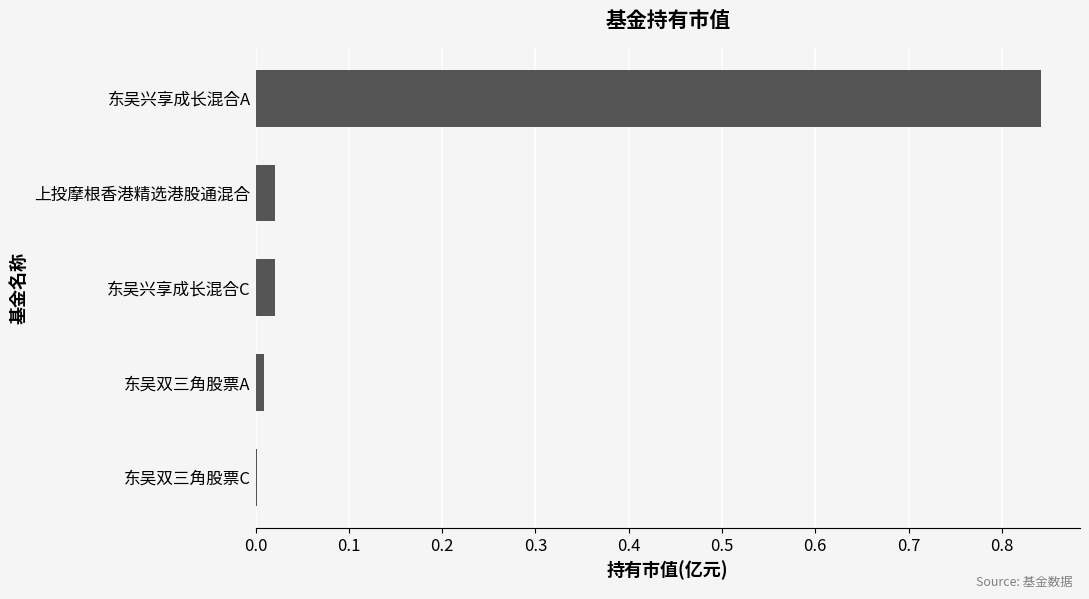

Is it true that the value at 东吴双三角股票A is 0.0?

True